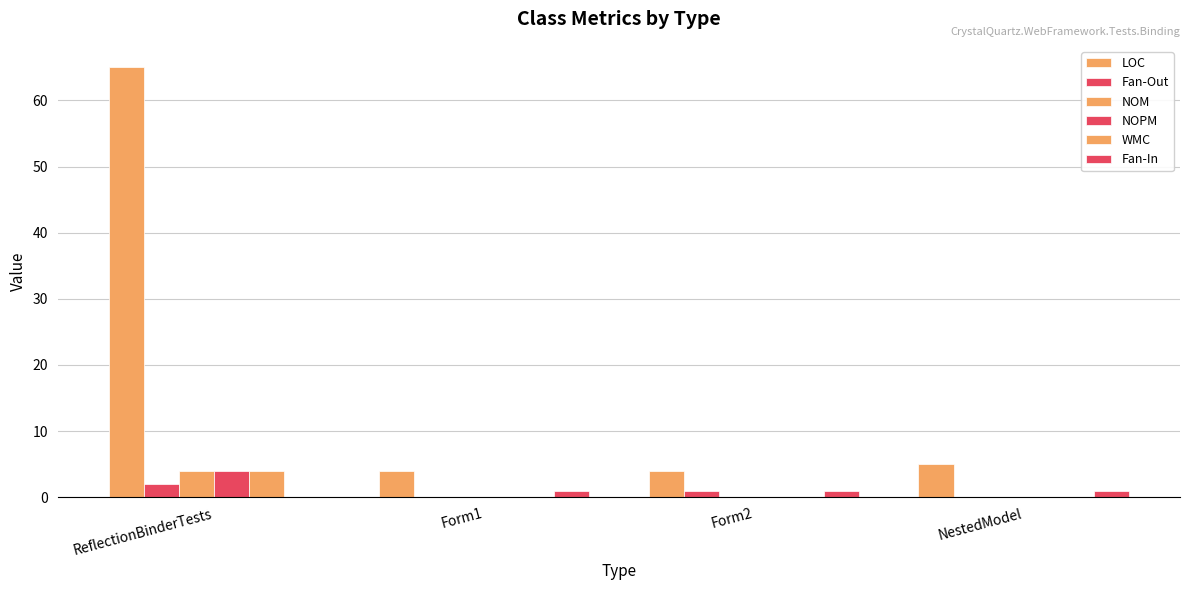

The value of Fan-Out at Form1 is 1. True or false?

False